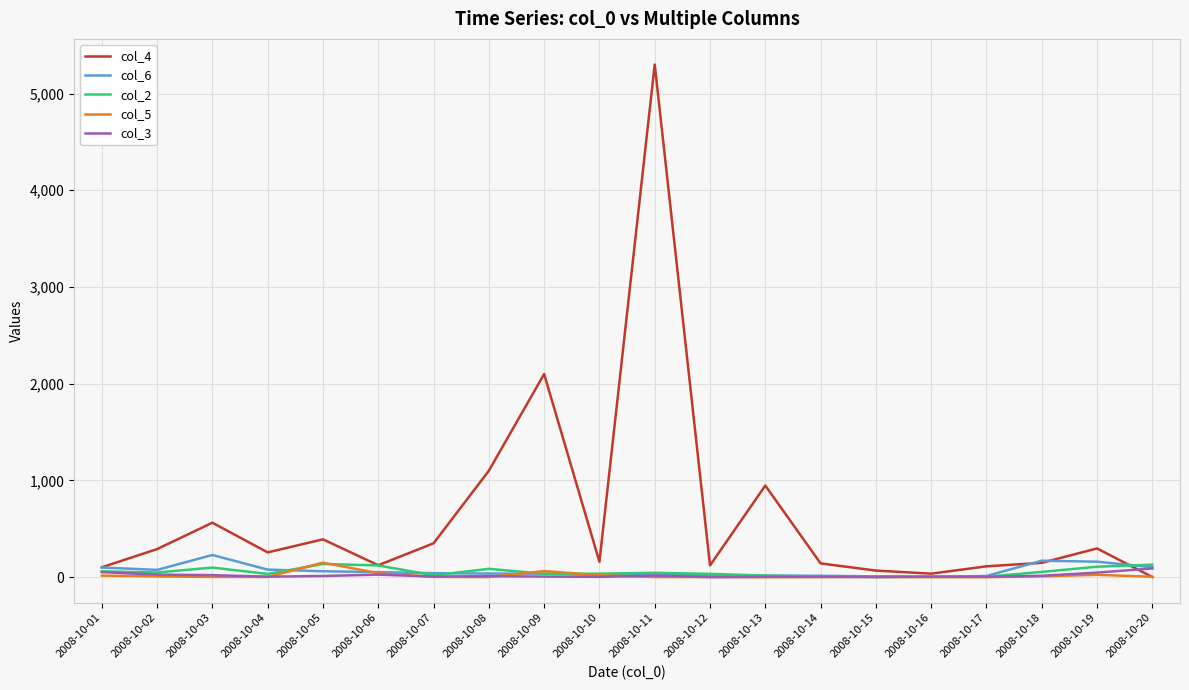

True or false: col_4 and col_3 cross at least once.

True